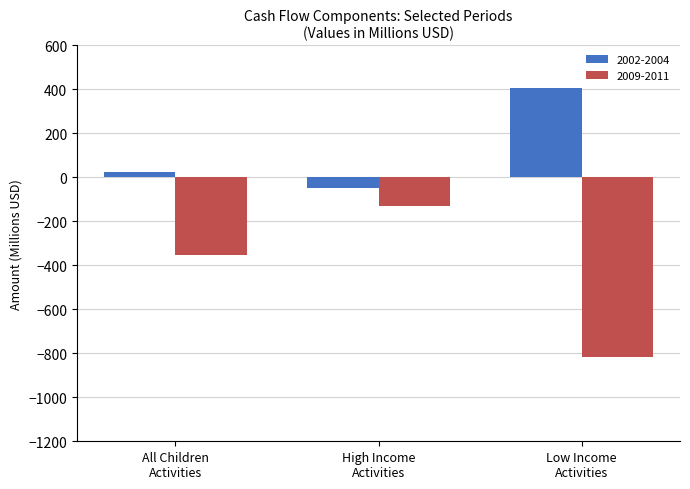

Which series has the largest range (max minus min)?

2009-2011